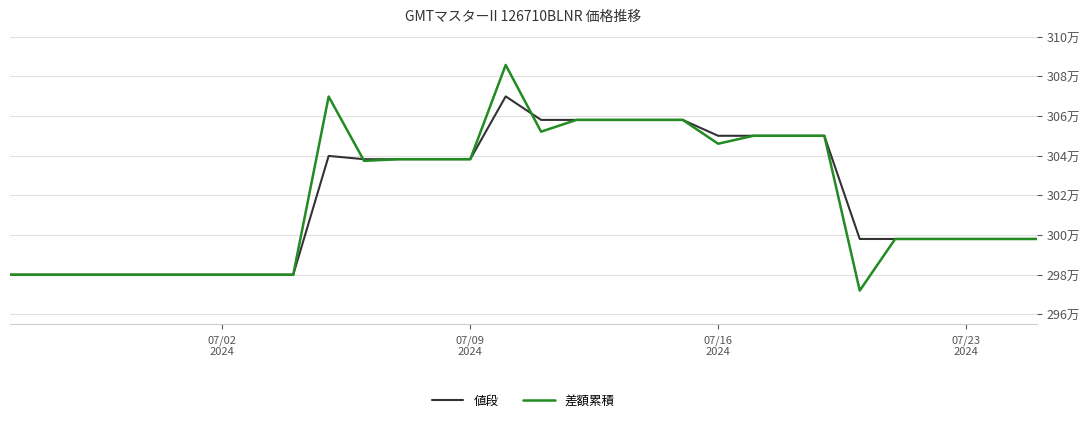

What is the difference between the maximum and minimum values in the 差額累積 series?

113675